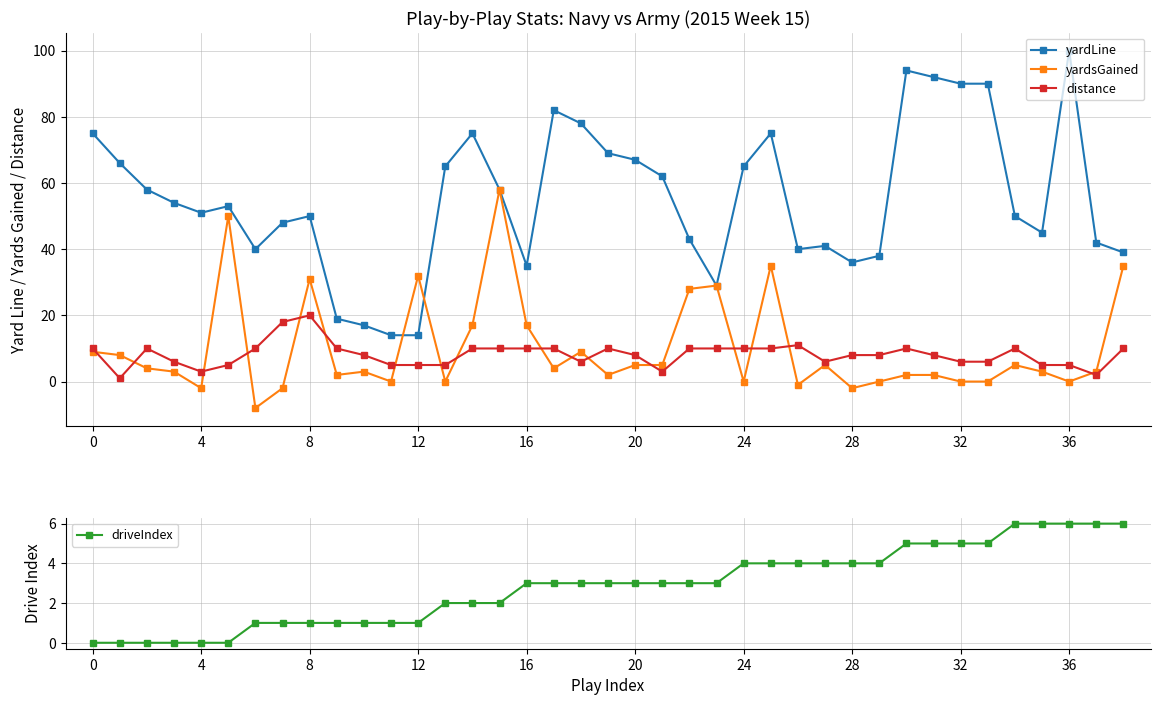

Between 15 and 31, which series saw the biggest shift?

yardsGained